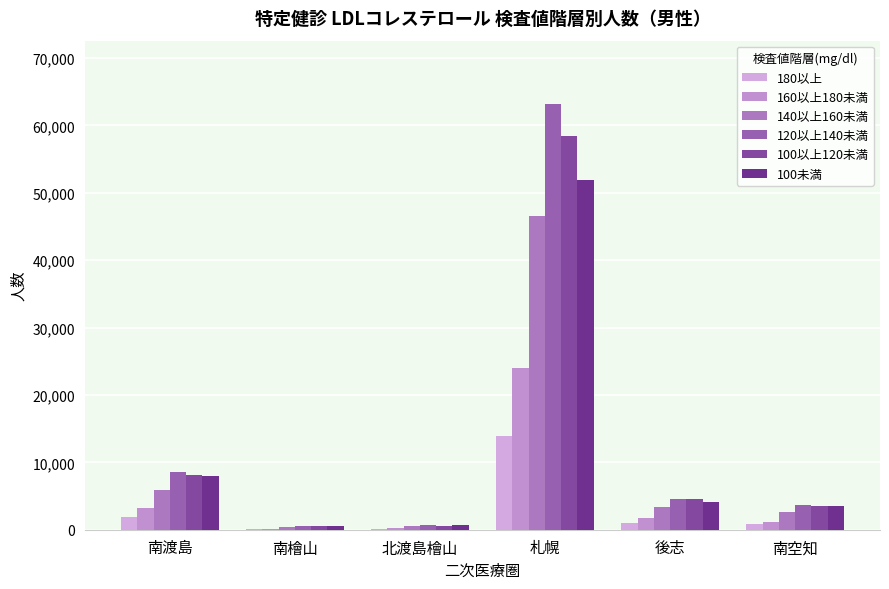

How many categories are shown in the chart?

6